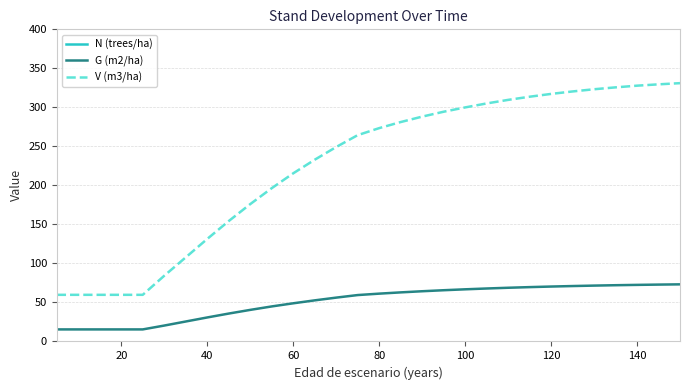

What is the highest value of the V (m3/ha) series?

331.0